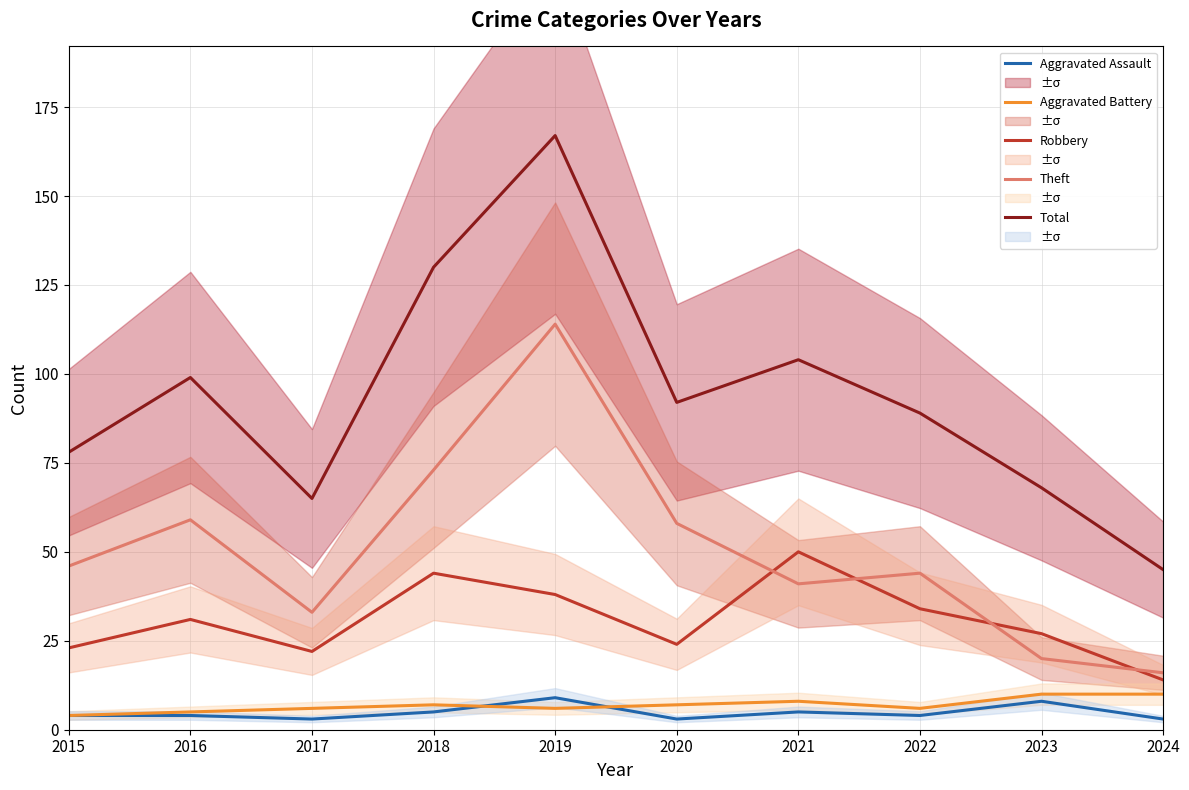

Where is the first local maximum for Theft?

2016